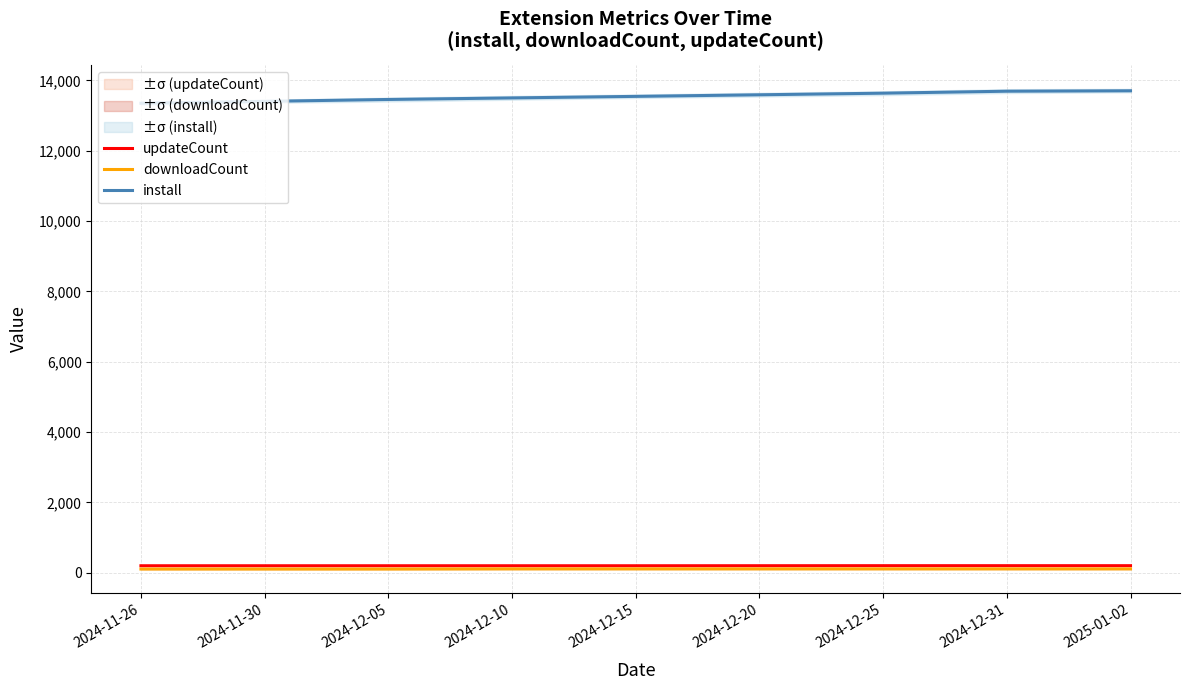

True or false: install has more than 2 points higher than both neighbors.

False